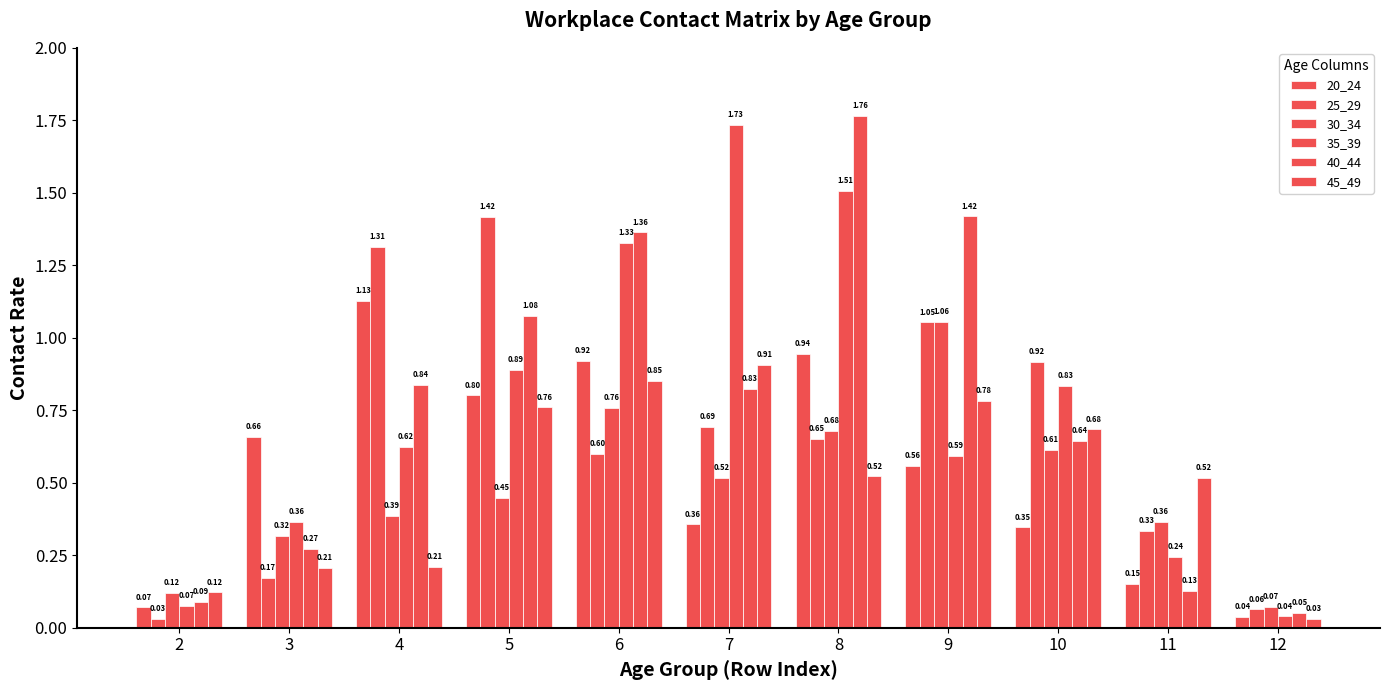

Where is 40_44 nearest to the value 0?

12